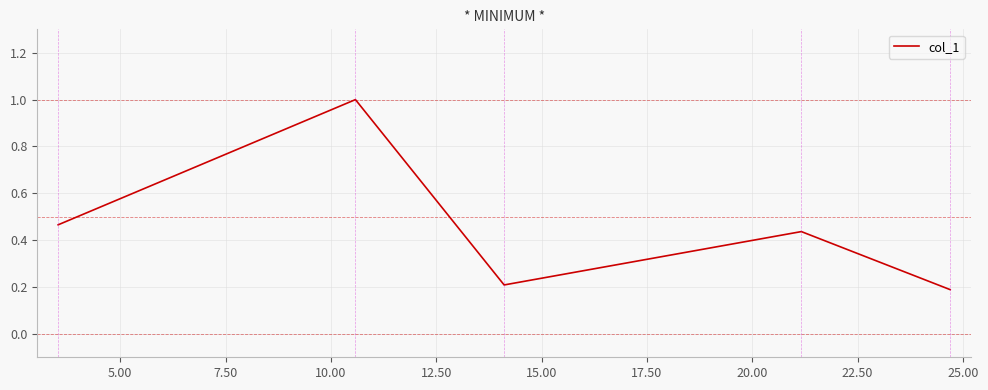

How many interior local valleys (lower than both neighbors) does the data have?

1